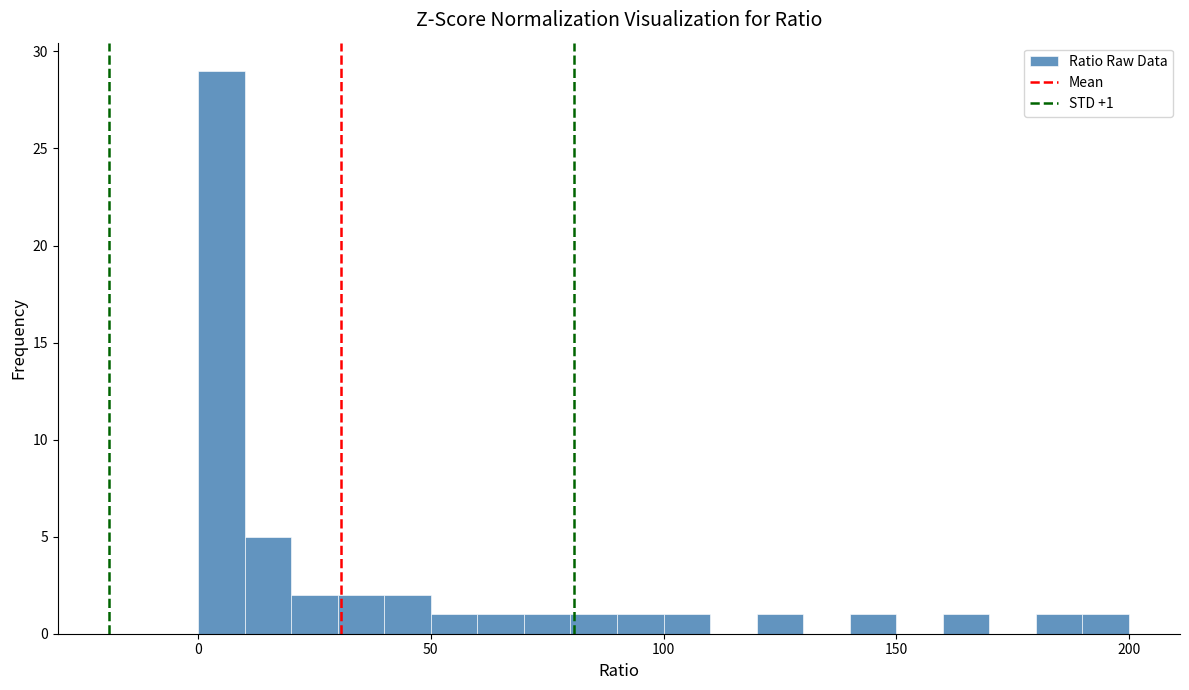

Around what value on the x-axis is the tallest bar? Give the approximate position of its centre, as read against the axis.

5